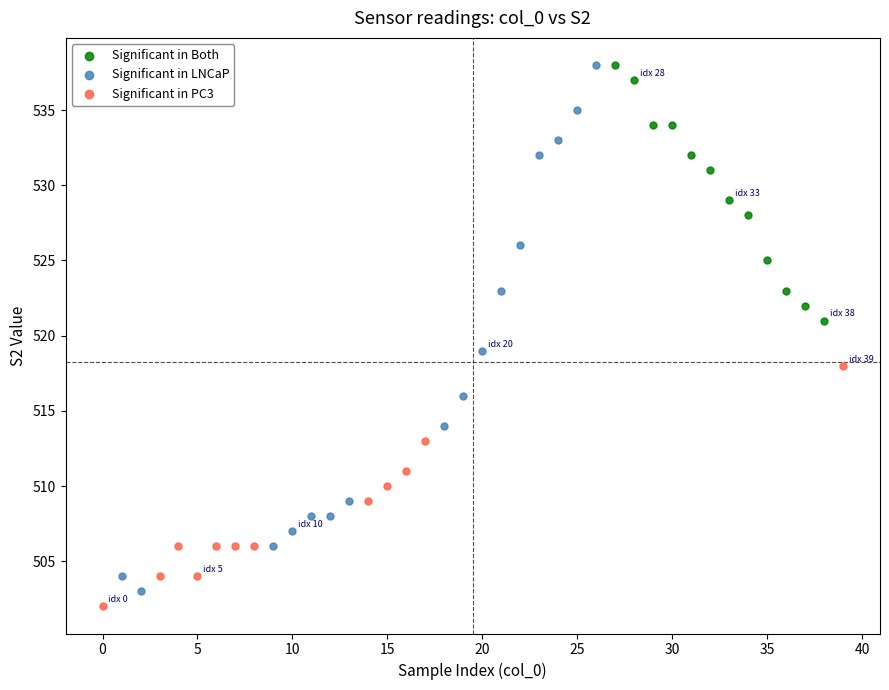

Which series has the widest spread of Y values?

Significant in LNCaP